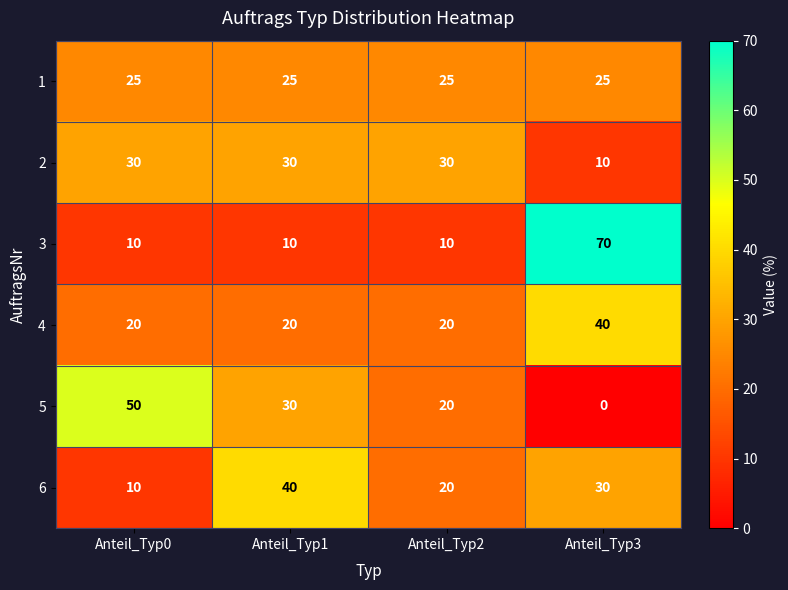

What is the difference between the maximum and minimum values in the 3 series?

60